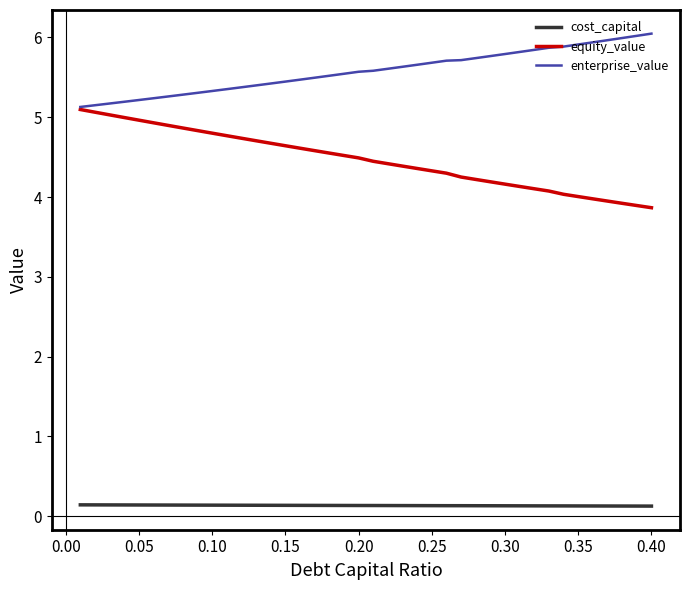

Which series has the largest total across all categories?

enterprise_value